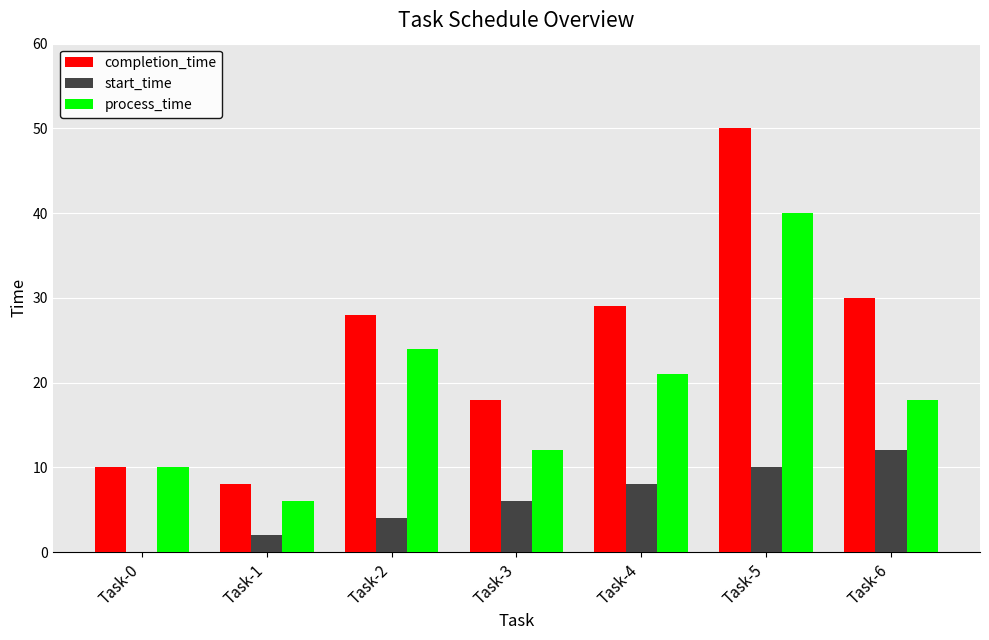

Does the chart contain stacked bars?

No